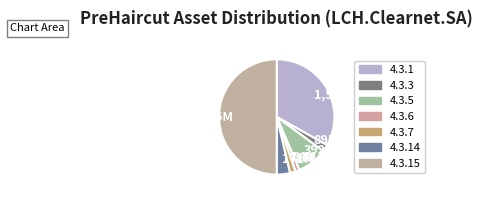

How many slices are in this pie chart?

7